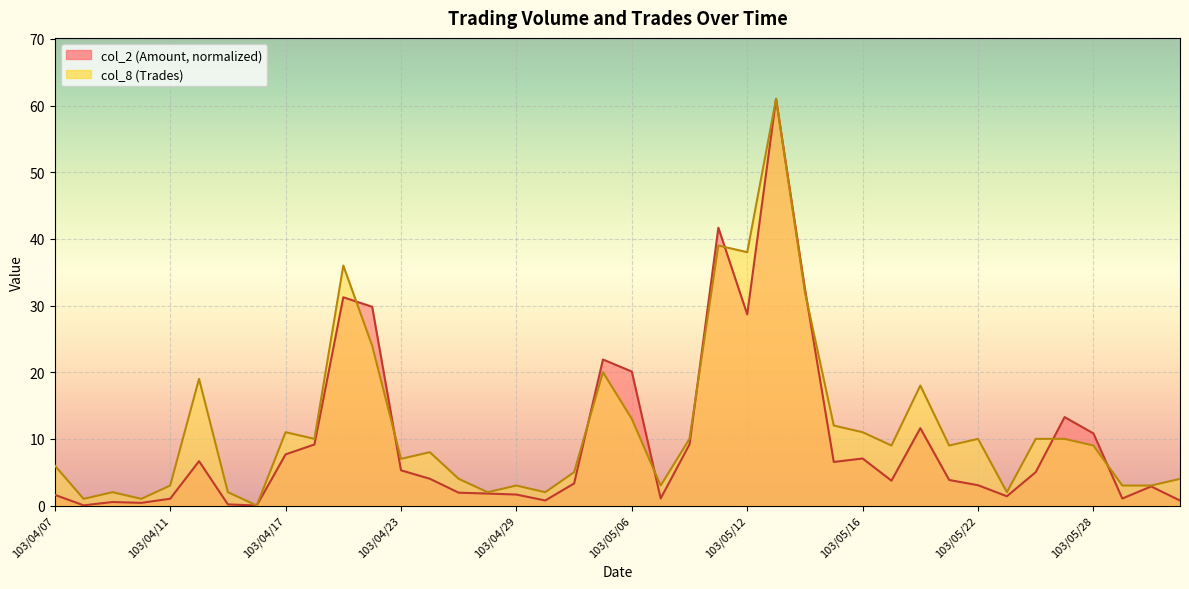

Reading left to right, what are all the values shown in this chart?

col_2 (Amount): 1.6	0.0	0.5	0.4	1.0	6.7	0.2	0.0	7.7	9.2	31.2	29.8	5.3	4.0	1.9	1.8	1.6	0.8	3.3	21.9	20.1	1.1	9.2	41.7	28.7	61.0	32.5	6.5	7.1	3.7	11.6	3.8	3.0	1.4	5.0	13.3	10.8	1.1	2.9	0.8
col_8 (Trades): 6.0	1.0	2.0	1.0	3.0	19.0	2.0	0.0	11.0	10.0	36.0	24.0	7.0	8.0	4.0	2.0	3.0	2.0	5.0	20.0	13.0	3.0	10.0	39.0	38.0	61.0	32.0	12.0	11.0	9.0	18.0	9.0	10.0	2.0	10.0	10.0	9.0	3.0	3.0	4.0